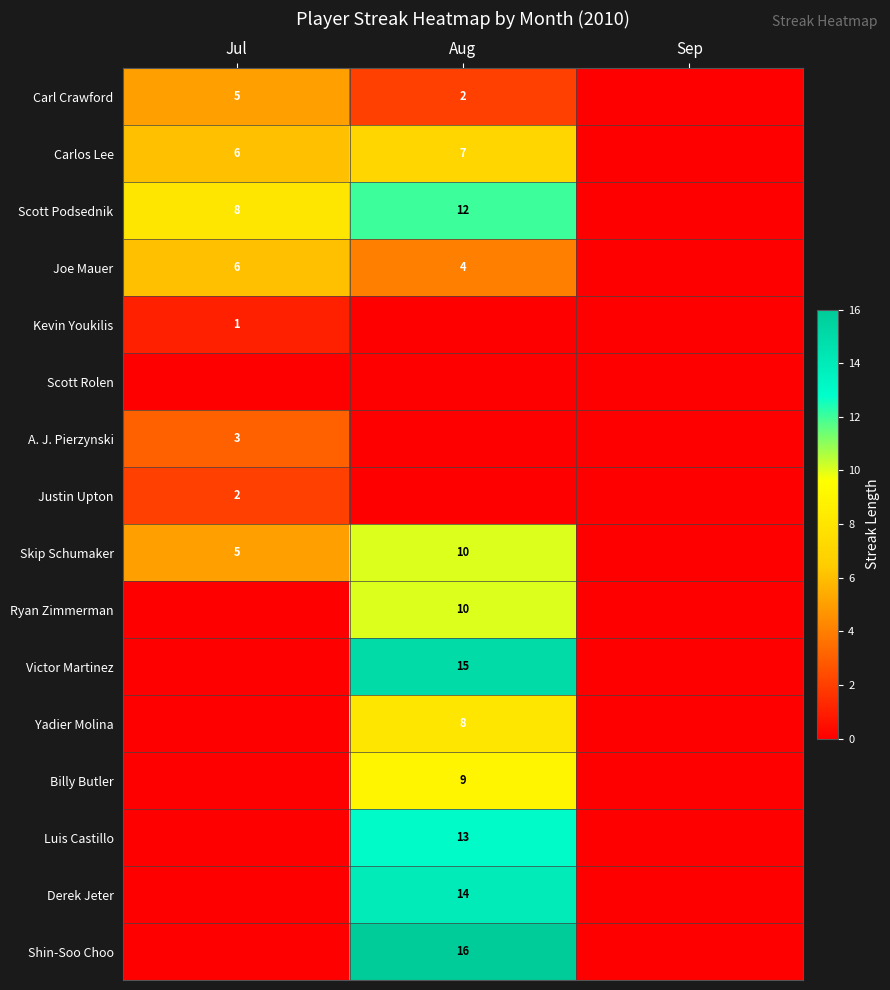

The Victor Martinez series shows 5 at Aug. True or false?

False